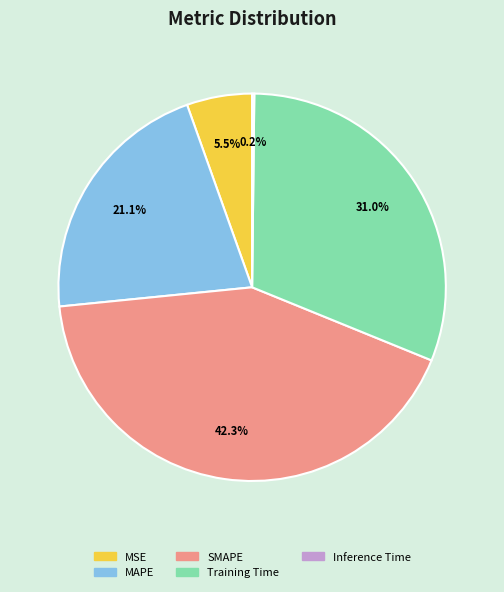

To the nearest percent, what is the difference between the largest and smallest slice percentages?

42%